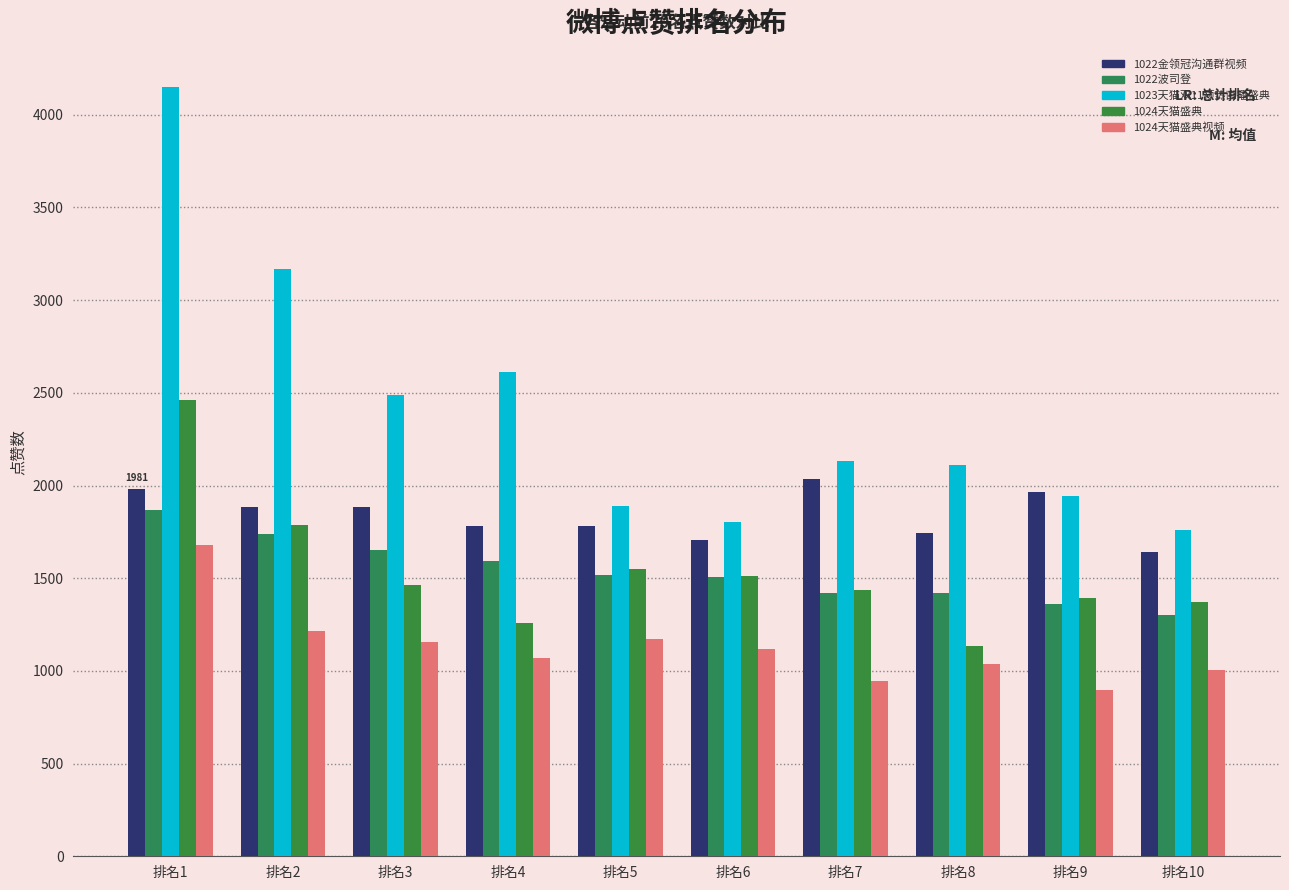

Reading right to left, extract all data points from this chart.

1022金领冠沟通群视频: 1643	1964	1744	2033	1705	1780	1780	1885	1885	1981
1022波司登: 1304	1362	1420	1418	1505	1515	1592	1652	1740	1869
1023天猫双11预热直播盛典: 1759	1944	2108	2133	1803	1889	2611	2489	3166	4149
1024天猫盛典: 1372	1392	1132	1435	1510	1548	1260	1464	1788	2459
1024天猫盛典视频: 1004	895	1039	943	1116	1171	1070	1154	1215	1677